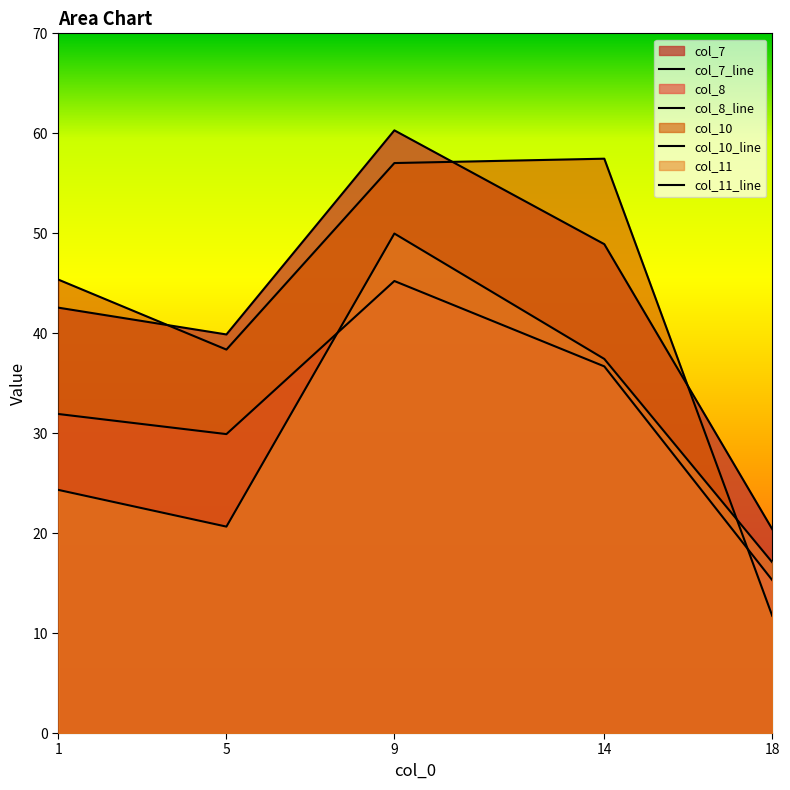

True or false: col_8 and col_7 intersect in this chart.

False